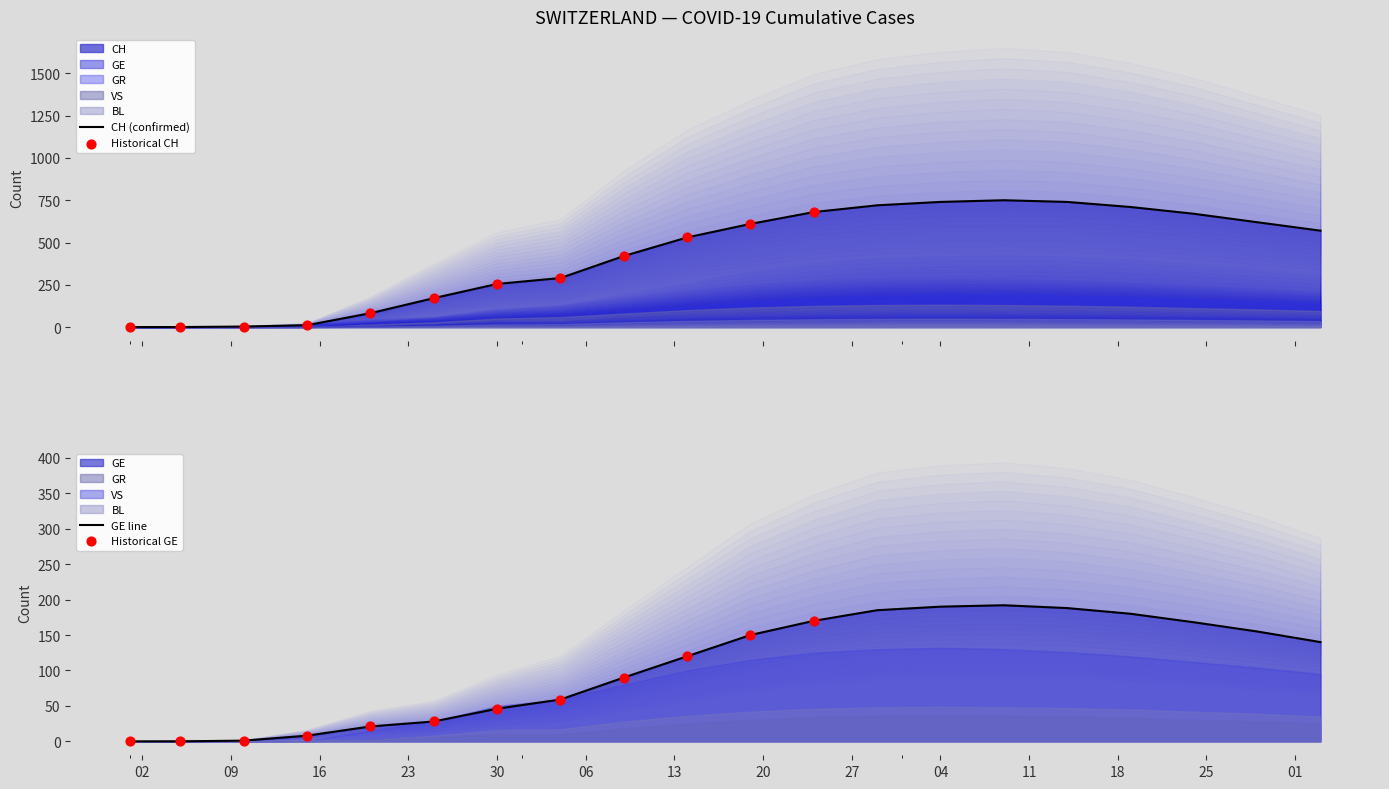

Which series has the widest spread of Y values?

CH